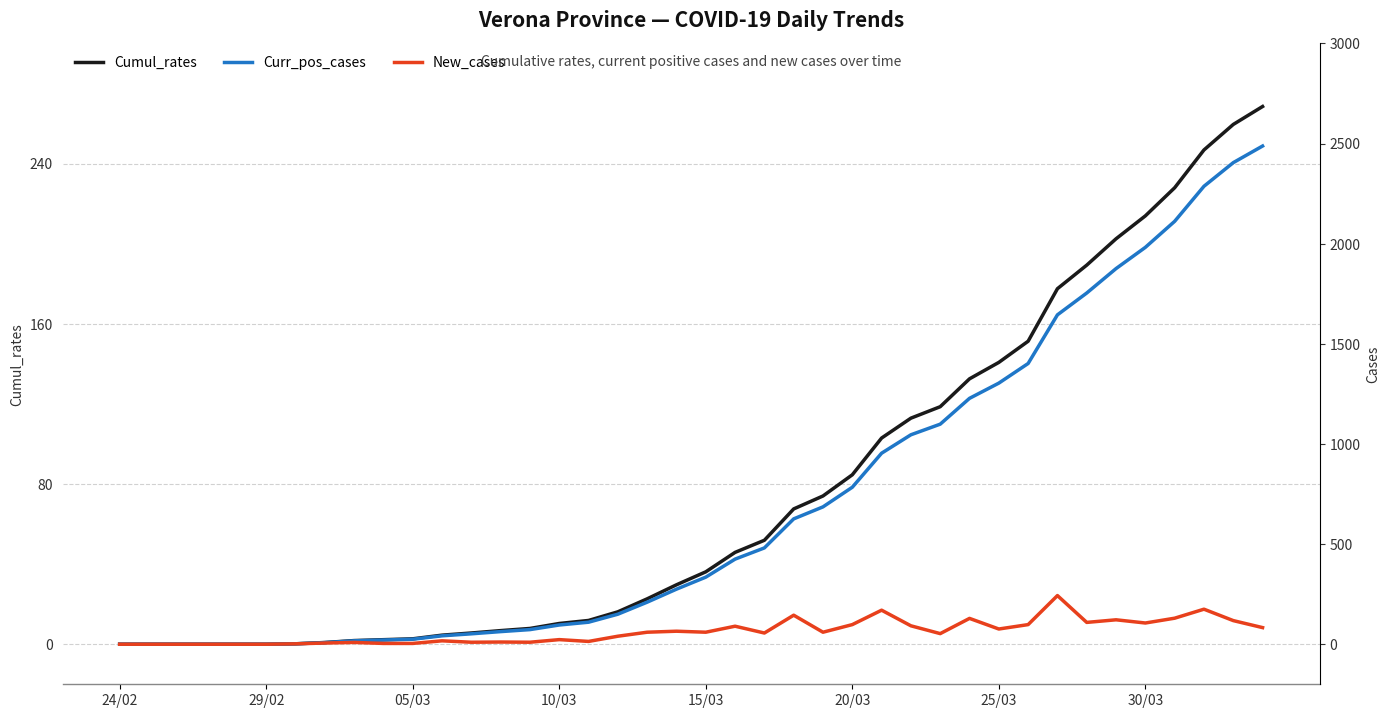

True or false: Cumul_rates has more than 0 interior local peaks.

False